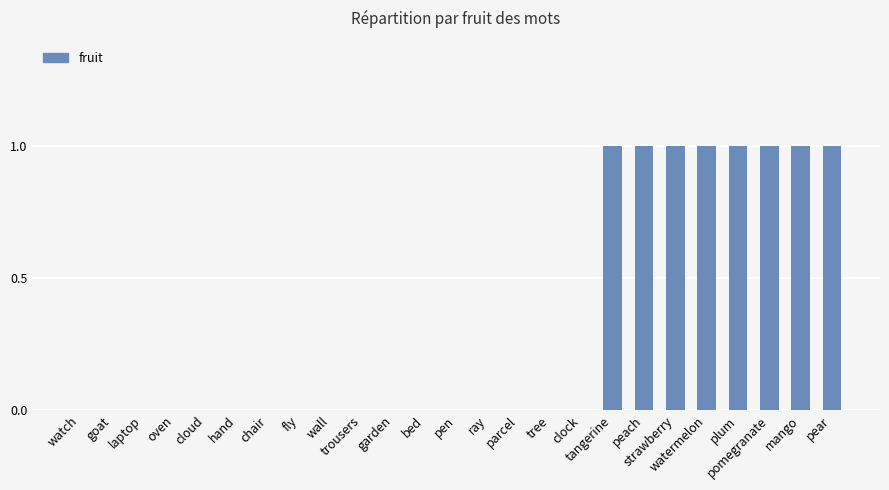

How many values are between 0 and 1?

25